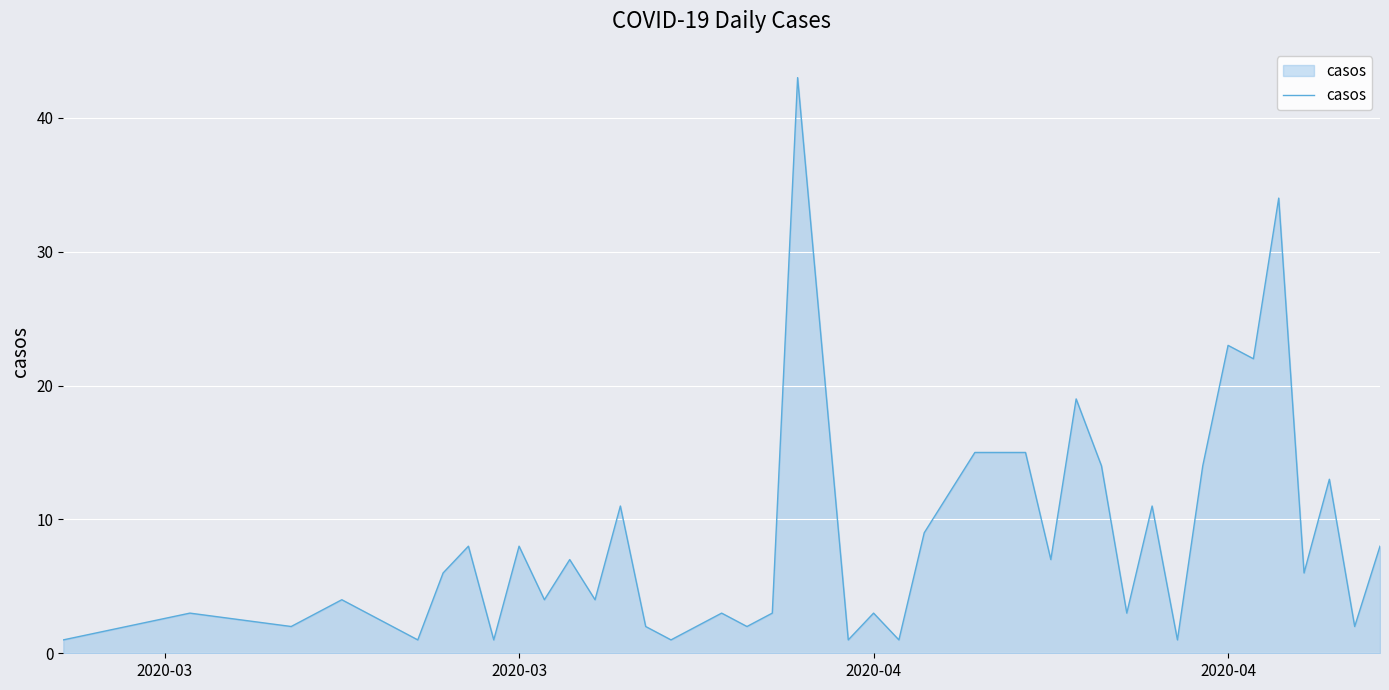

What is the maximum value shown in the chart?

43